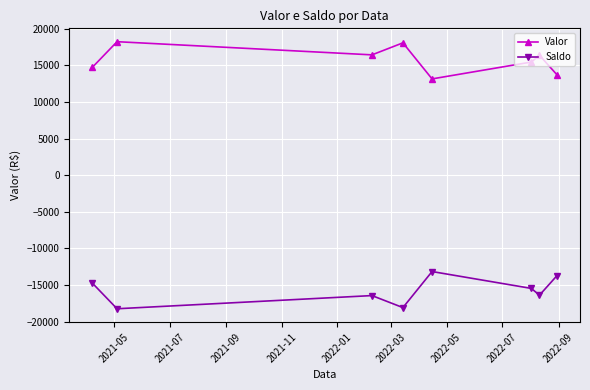

Which series has the largest total across all categories?

Valor